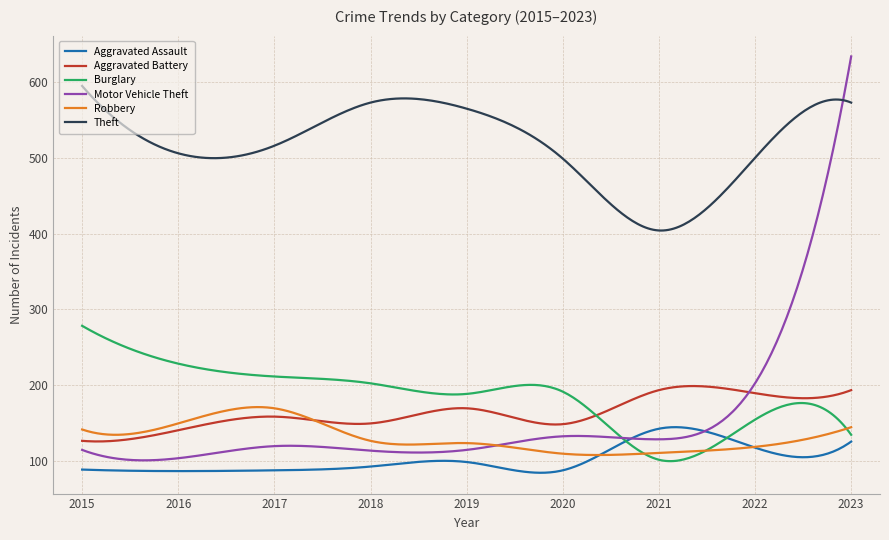

Which series has the largest total across all categories?

Theft